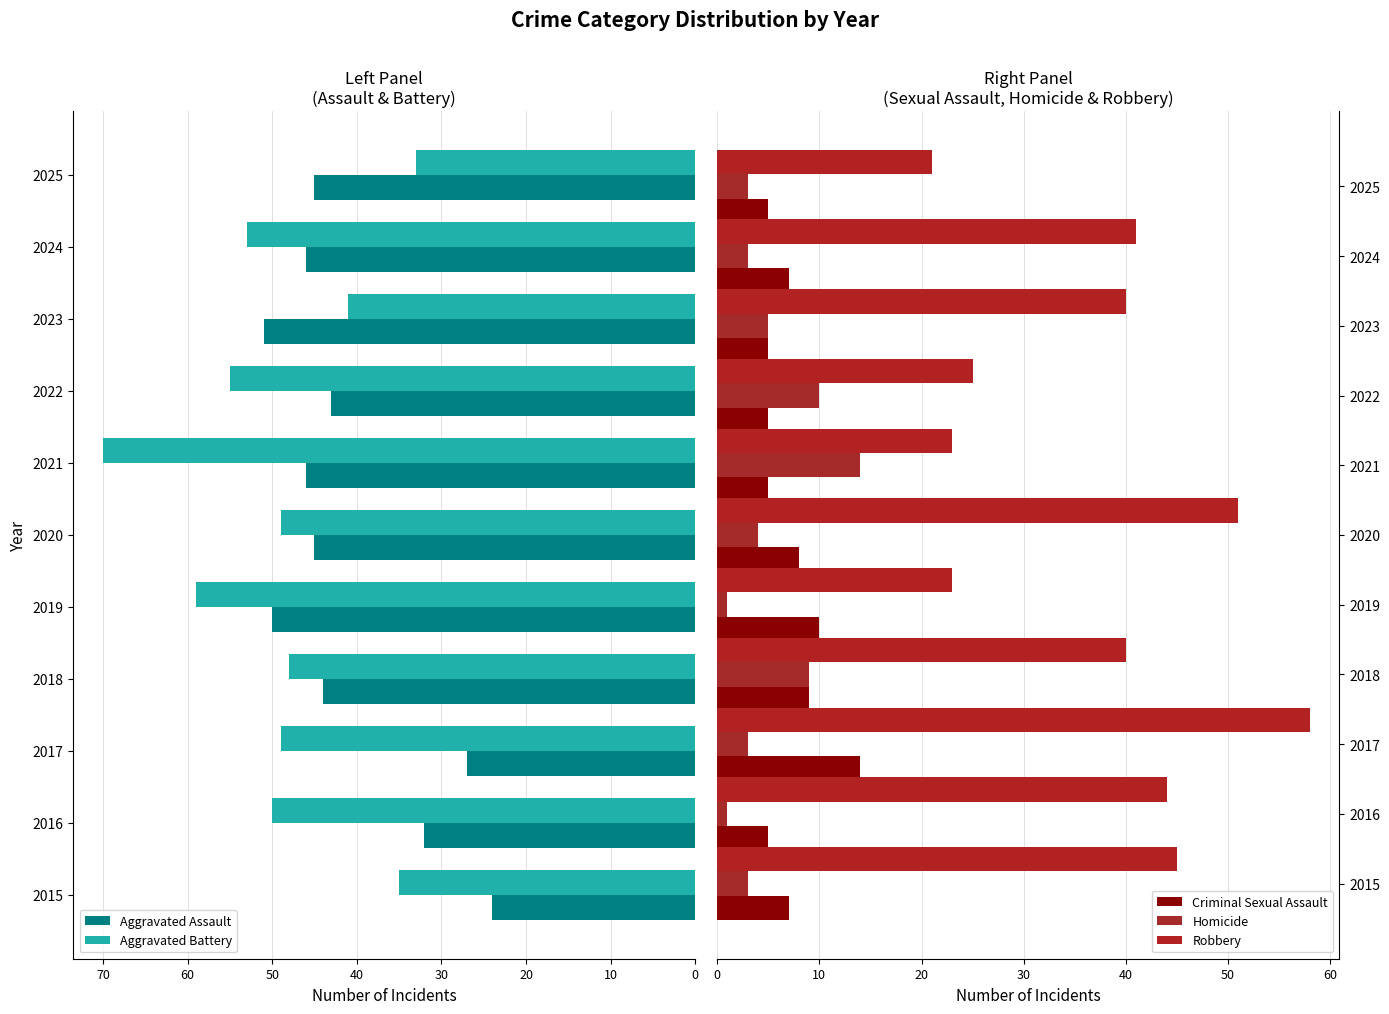

How many data points in Homicide are above 3?

5